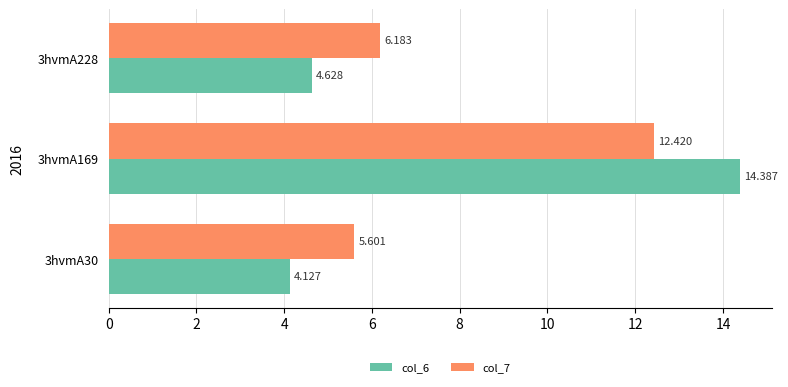

What is the minimum value for col_7?

5.6